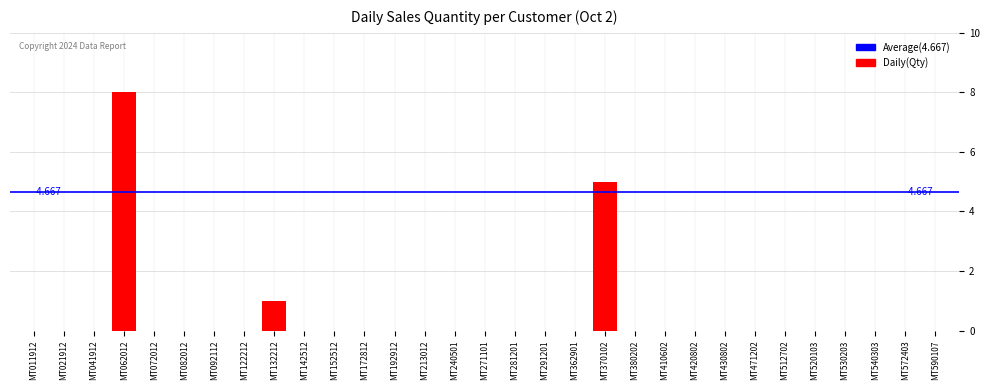

Rank the categories by value from highest to lowest.

MT062012, MT370102, MT132212, MT011912, MT021912, MT041912, MT072012, MT082012, MT092112, MT122212, MT142512, MT152512, MT172812, MT192912, MT213012, MT240501, MT271101, MT281201, MT291201, MT362901, MT380202, MT410602, MT420802, MT430802, MT471202, MT512702, MT520103, MT530203, MT540303, MT572403, MT590107